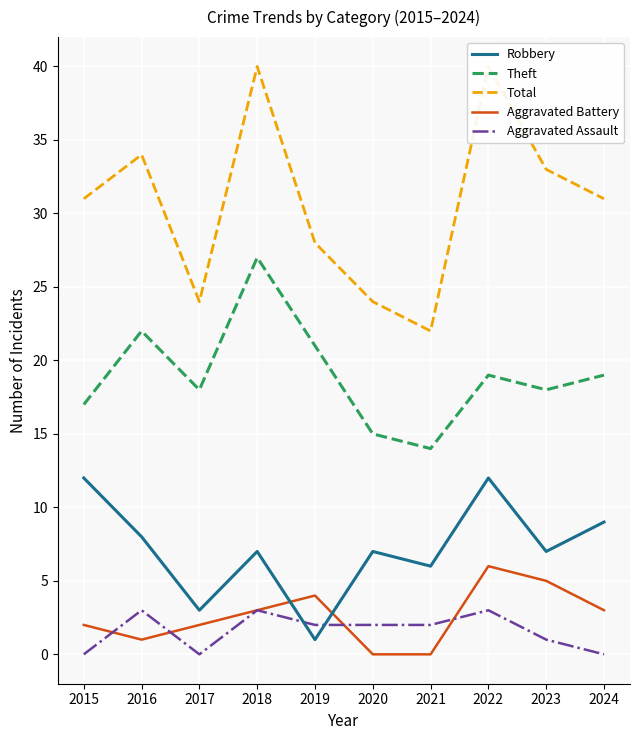

Reading left to right, list all the values displayed in this chart.

Robbery: 12	8	3	7	1	7	6	12	7	9
Theft: 17	22	18	27	21	15	14	19	18	19
Total: 31	34	24	40	28	24	22	40	33	31
Aggravated Battery: 2	1	2	3	4	0	0	6	5	3
Aggravated Assault: 0	3	0	3	2	2	2	3	1	0